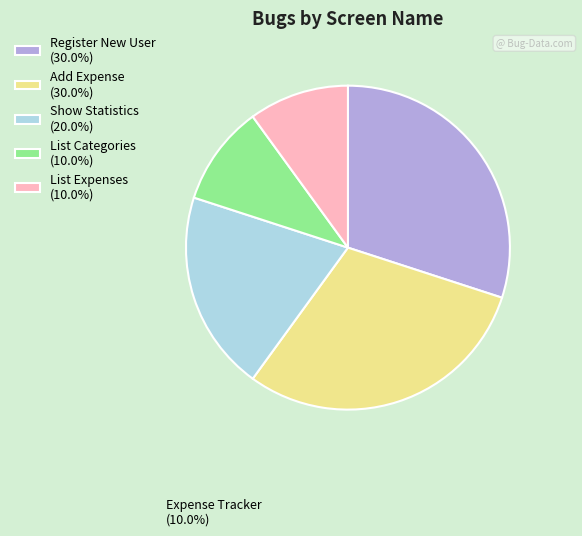

Does any single category account for the majority?

No